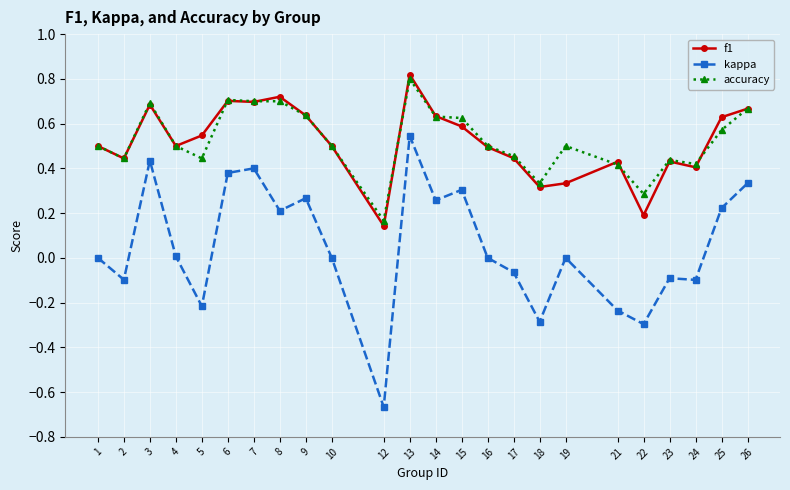

The kappa series shows -0.5 at 18. True or false?

False